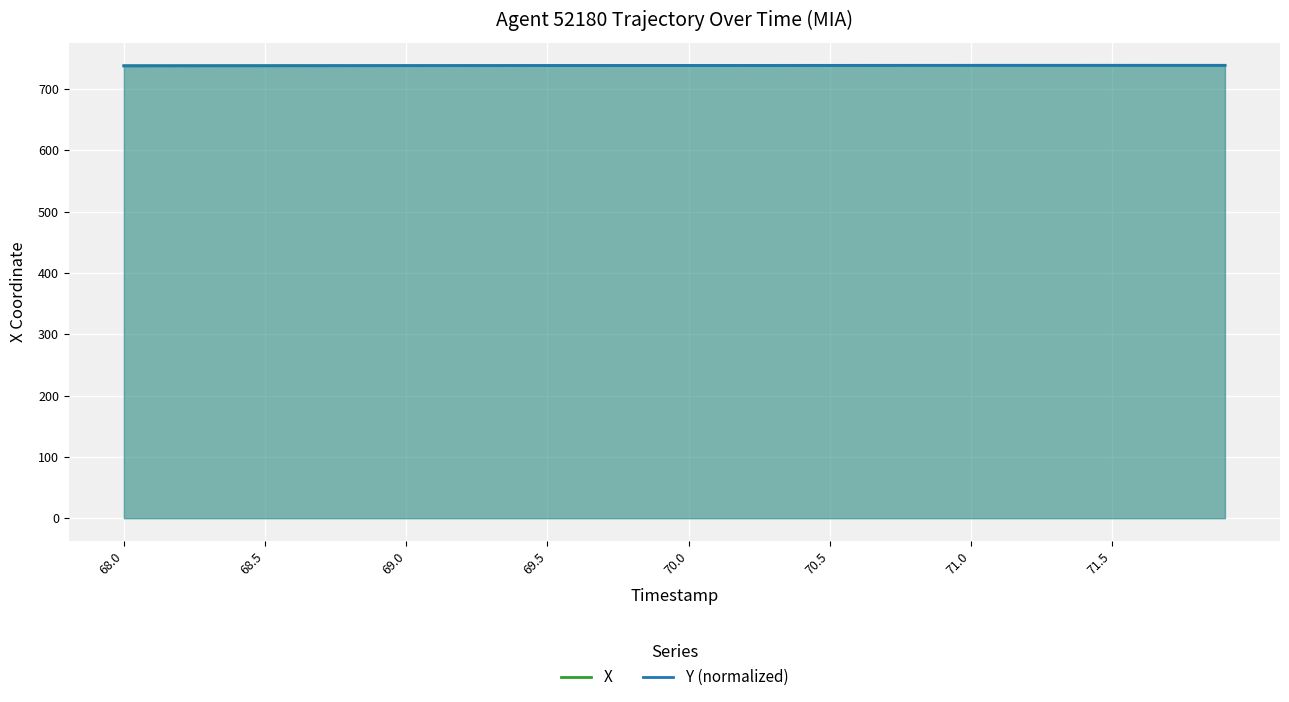

What is the minimum value shown in the chart?

737.7